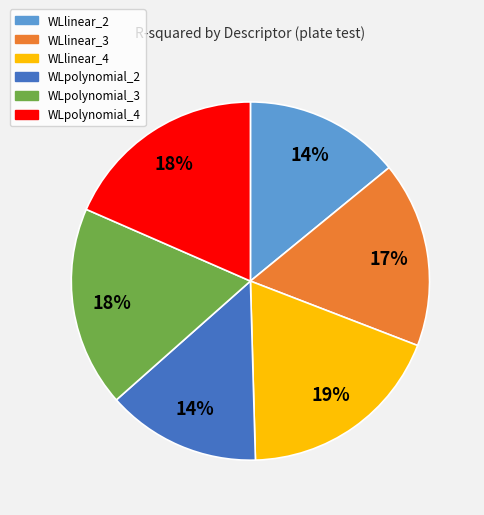

True or false: WLpolynomial_3 accounts for 18% of the total.

True